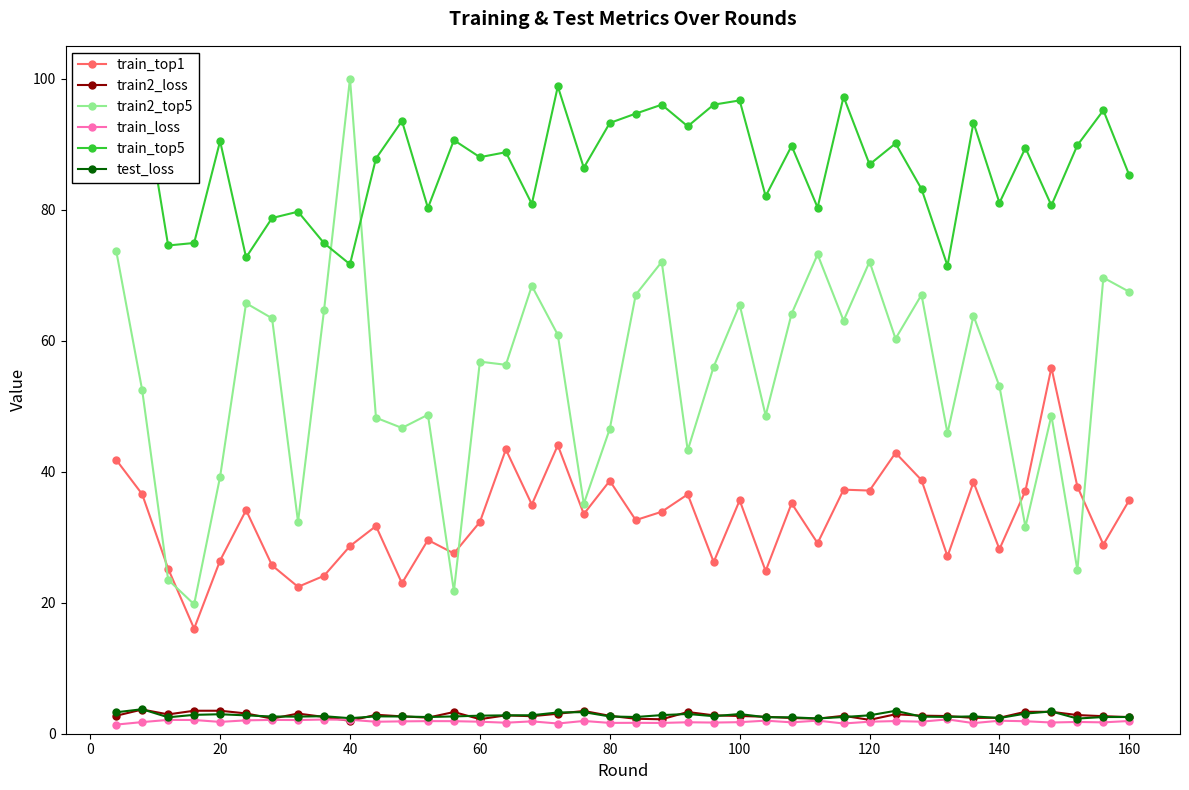

True or false: train2_loss has more than 1 interior local peaks.

True